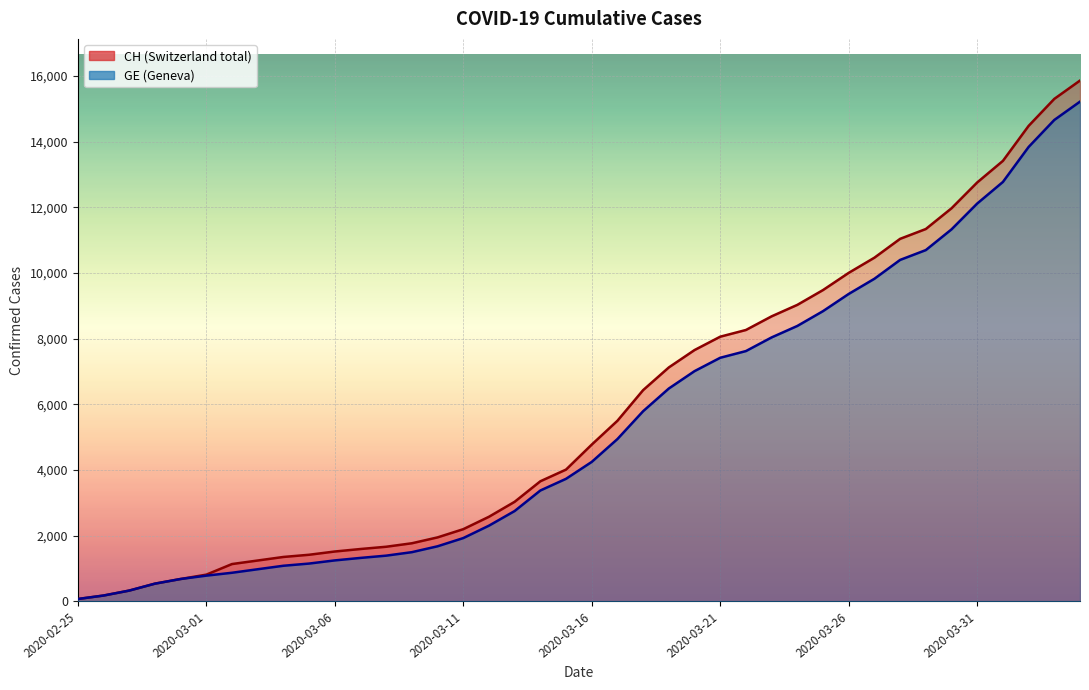

List the labels in order of CH value, largest first.

2020-04-04, 2020-04-03, 2020-04-02, 2020-04-01, 2020-03-31, 2020-03-30, 2020-03-29, 2020-03-28, 2020-03-27, 2020-03-26, 2020-03-25, 2020-03-24, 2020-03-23, 2020-03-22, 2020-03-21, 2020-03-20, 2020-03-19, 2020-03-18, 2020-03-17, 2020-03-16, 2020-03-15, 2020-03-14, 2020-03-13, 2020-03-12, 2020-03-11, 2020-03-10, 2020-03-09, 2020-03-08, 2020-03-07, 2020-03-06, 2020-03-05, 2020-03-04, 2020-03-03, 2020-03-02, 2020-03-01, 2020-02-29, 2020-02-28, 2020-02-27, 2020-02-26, 2020-02-25